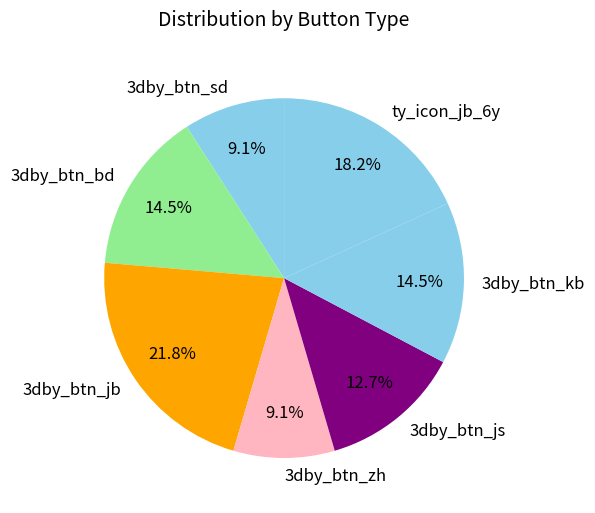

Does 3dby_btn_zh account for over 50% of the chart?

No